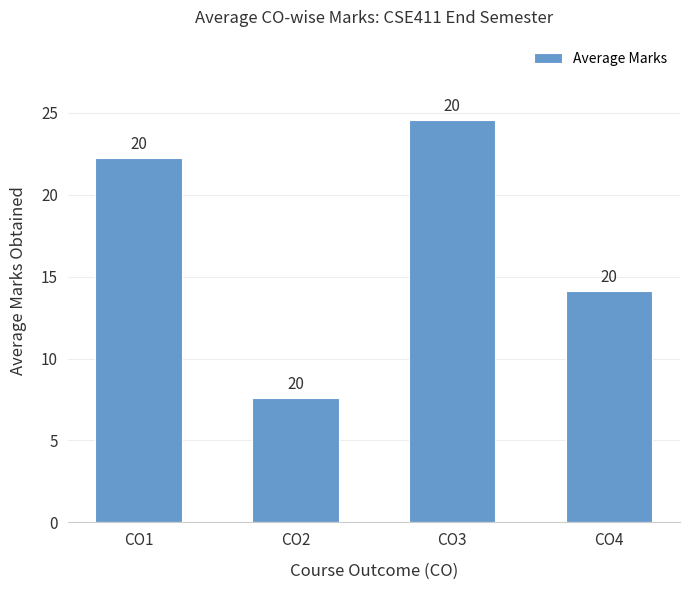

Does the chart contain any negative values?

No